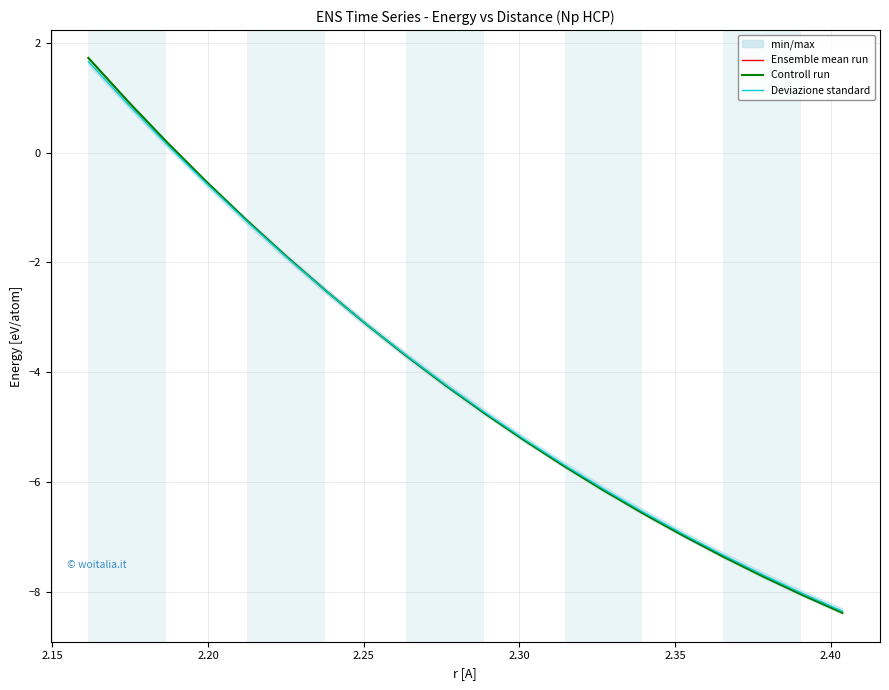

How many intersections are there between Deviazione standard and Controll run?

1